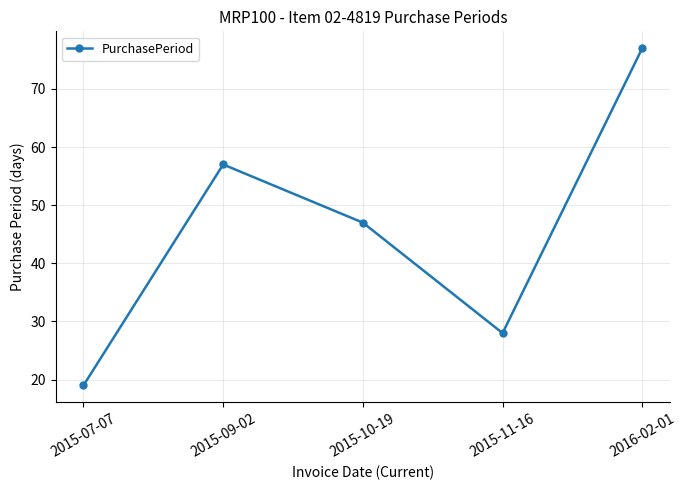

How many points are lower than both their immediate neighbors (excluding endpoints)?

1